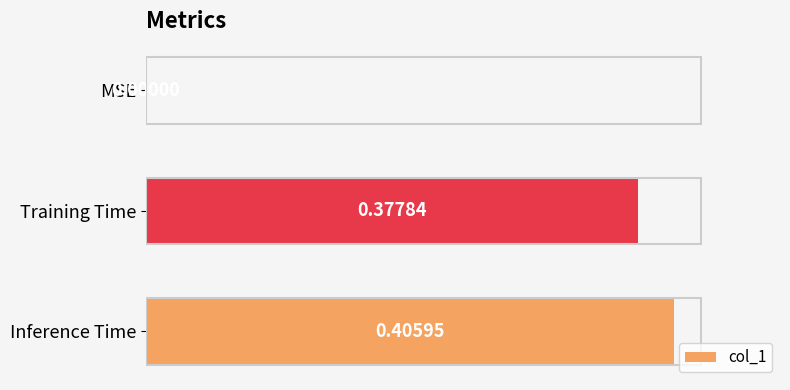

What is the change in value from MSE to Inference Time?

+0.4